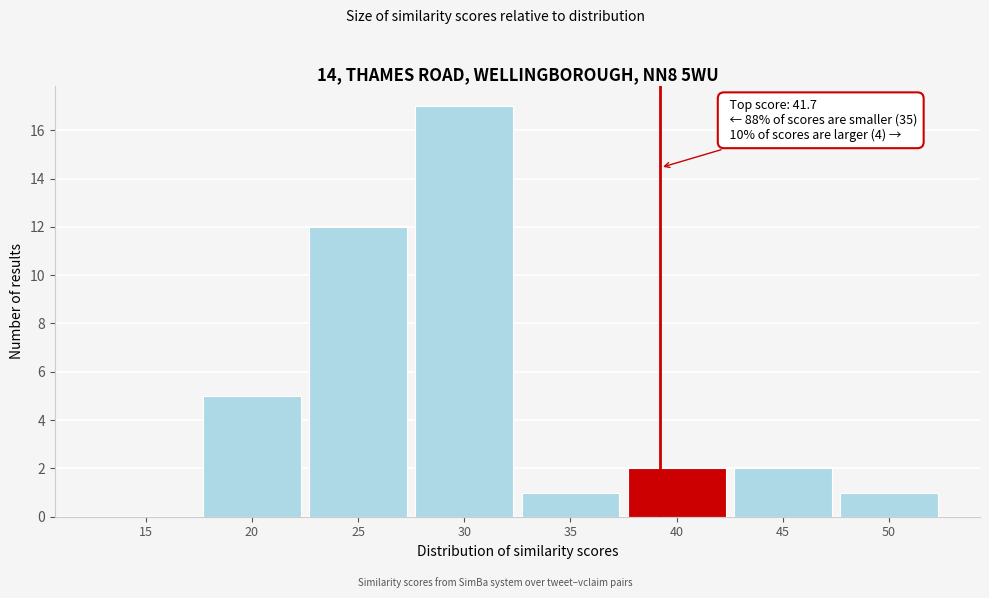

Reading left to right, extract all data points from this chart.

15=0	20=5	25=12	30=17	35=1	40=2	45=2	50=1